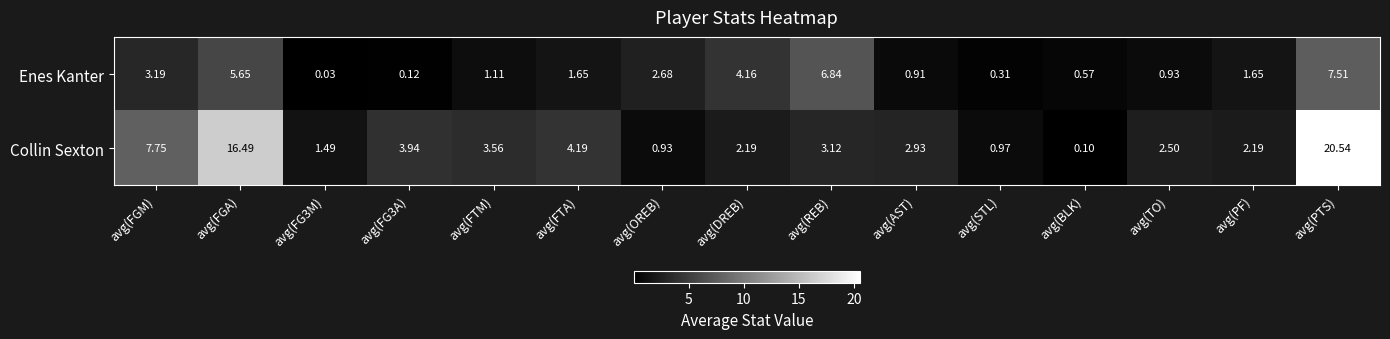

How many values in the Collin Sexton series exceed 2?

11